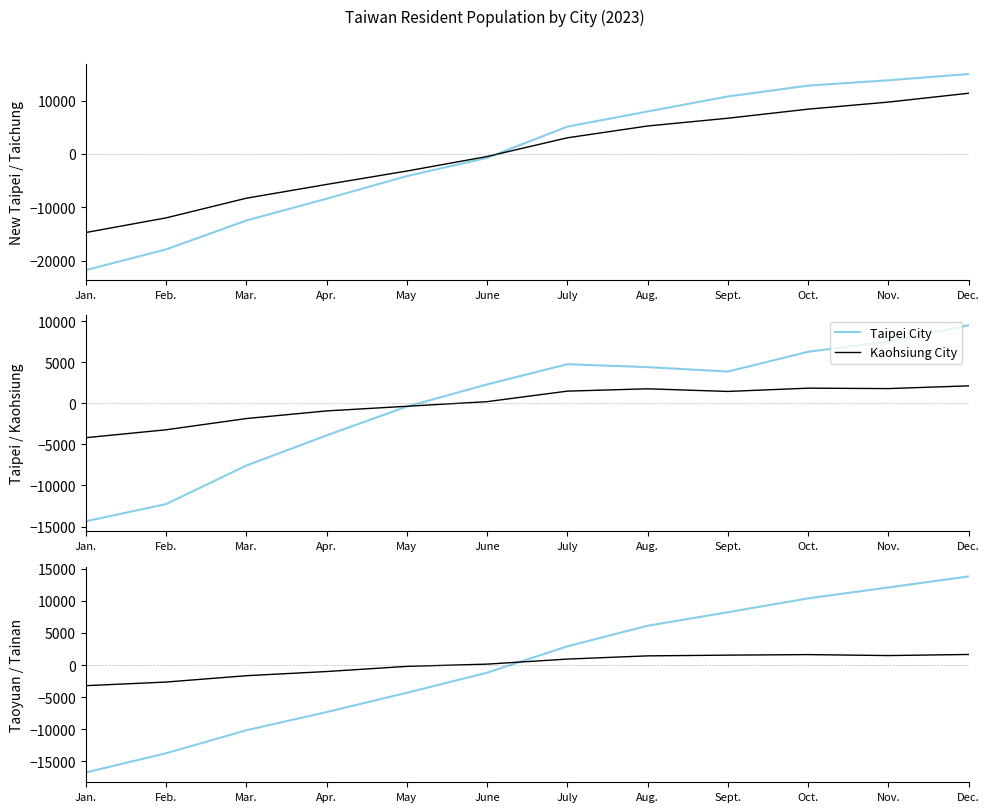

The Taipei City series shows 661.4 at June. True or false?

False